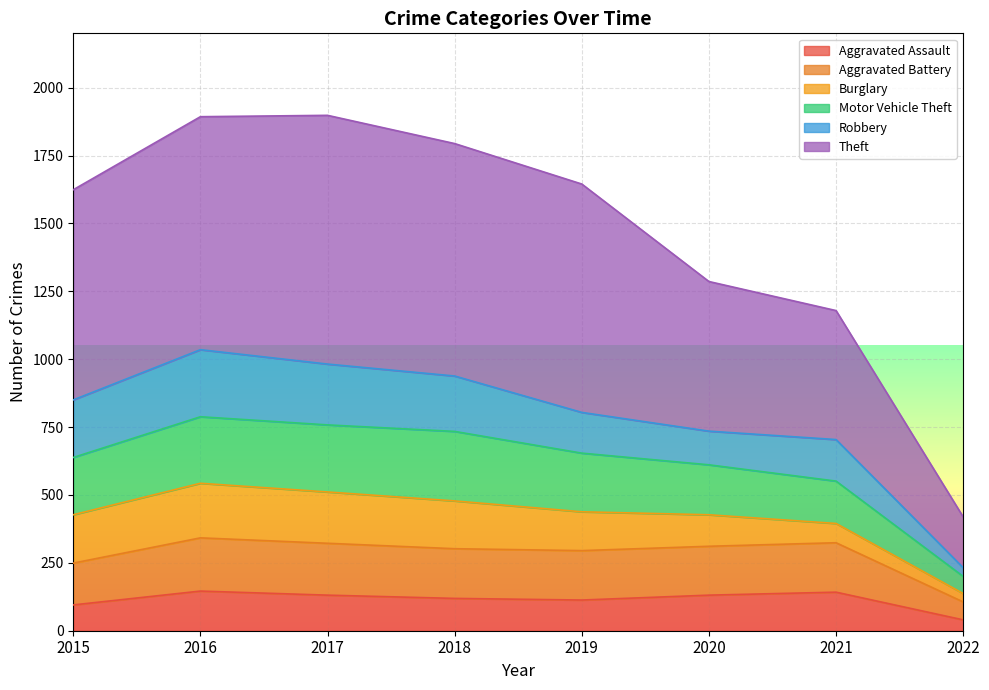

List the labels in order of Aggravated Assault value, smallest first.

2022, 2015, 2019, 2018, 2017, 2020, 2021, 2016